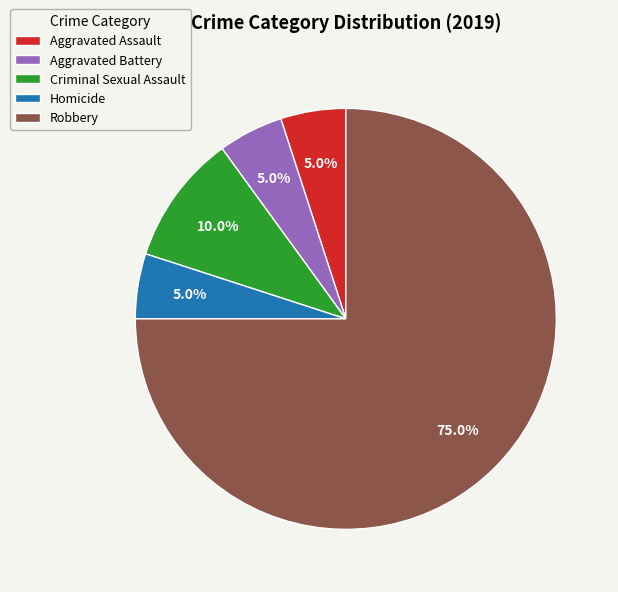

The Aggravated Battery slice represents 15% of the pie. True or false?

False